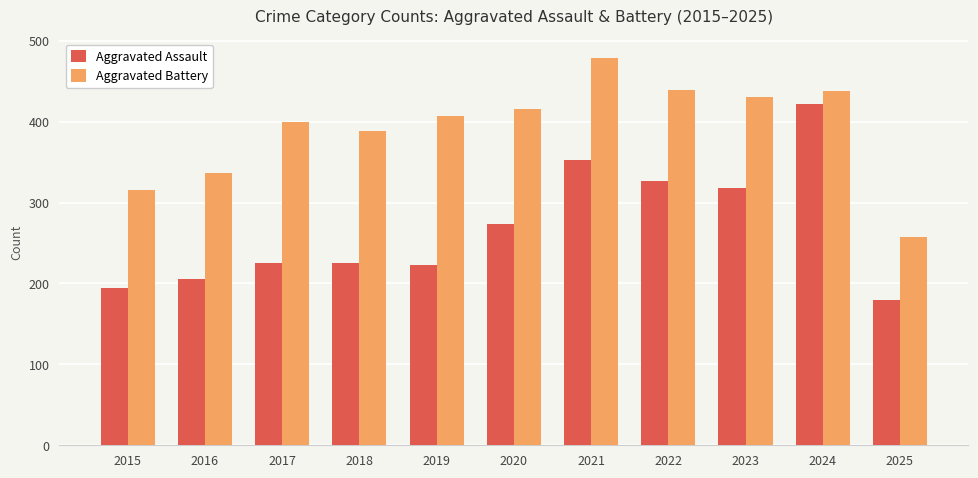

At which category is the sum across all series the highest?

2024